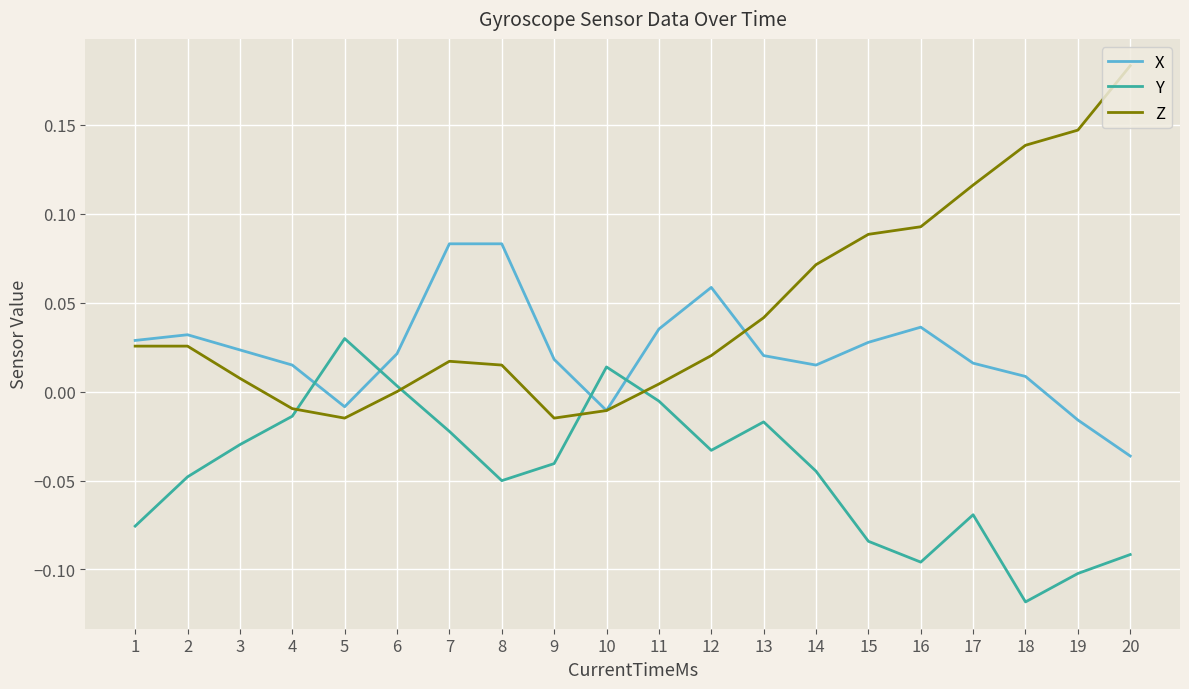

Which series has the largest total across all categories?

Z